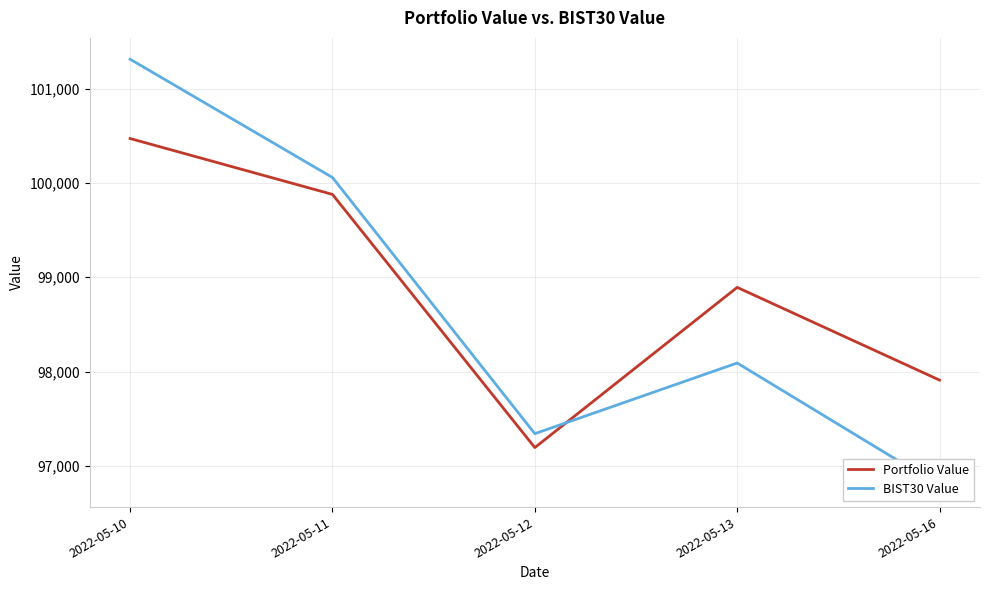

At which label does Portfolio Value first exceed 98893?

2022-05-10